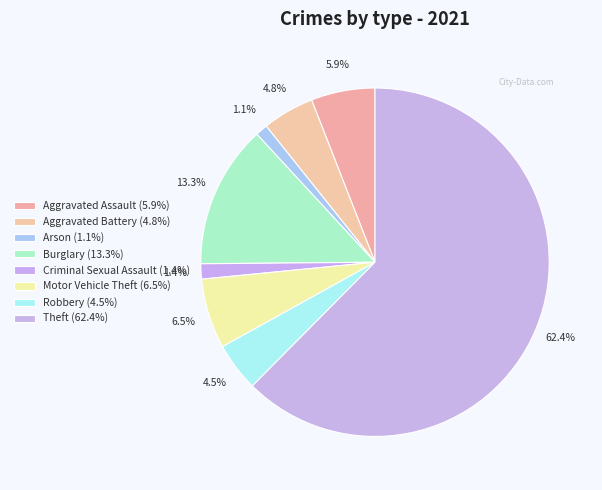

To the nearest percent, what is the average slice percentage?

12%